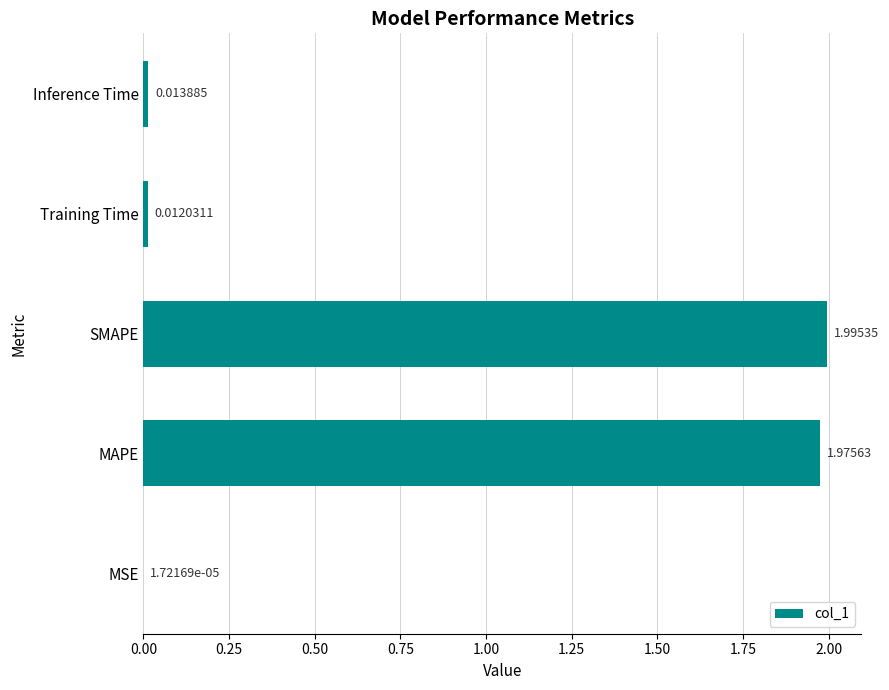

What is the sum of all values?

4.0